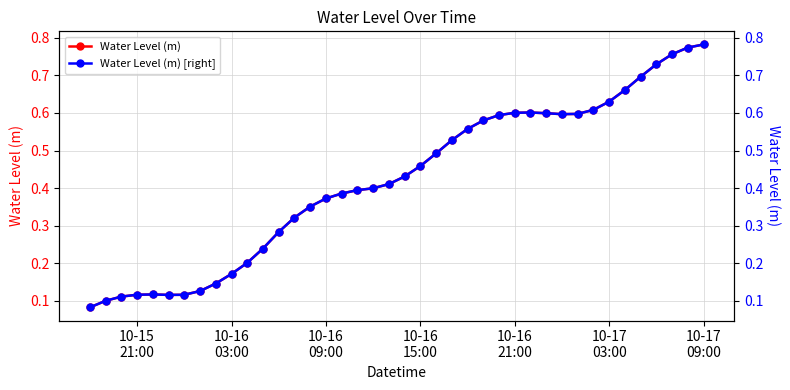

In Water Level (m), how many points are lower than both neighbors (excluding endpoints)?

2